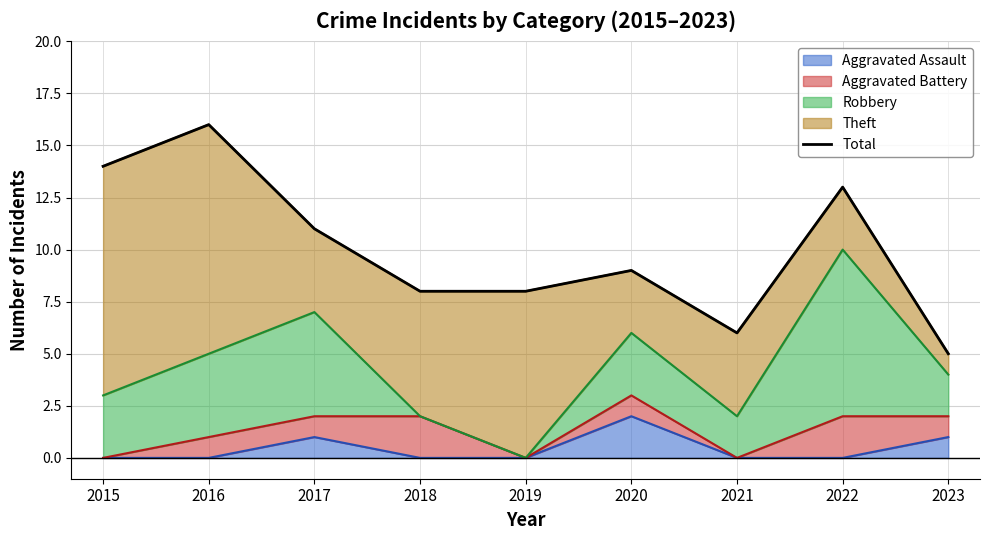

Is it true that the value at 2019 is 4?

False